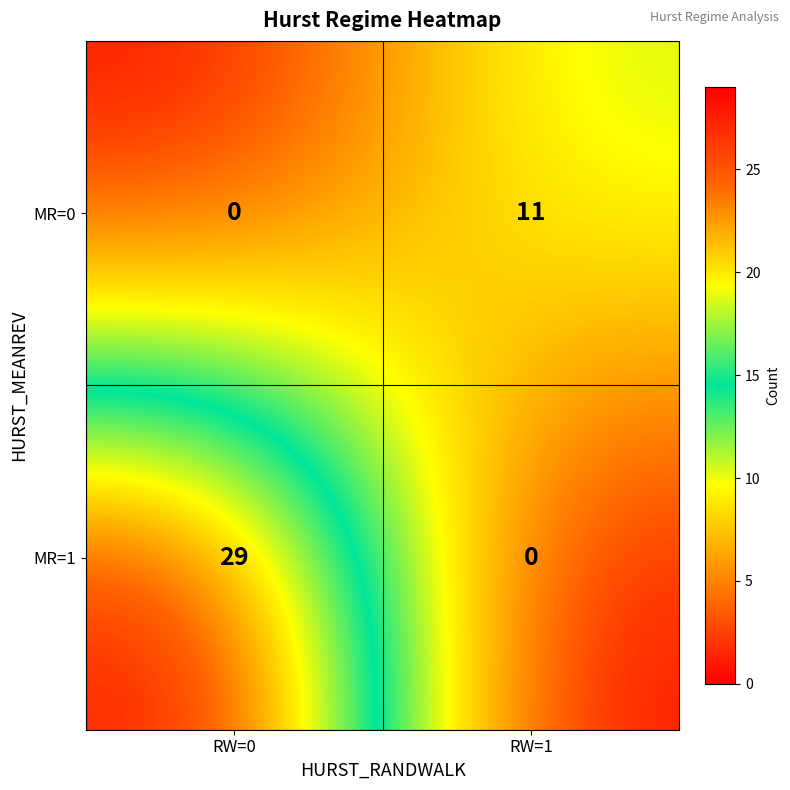

What is the sum of all MR=0 values?

11